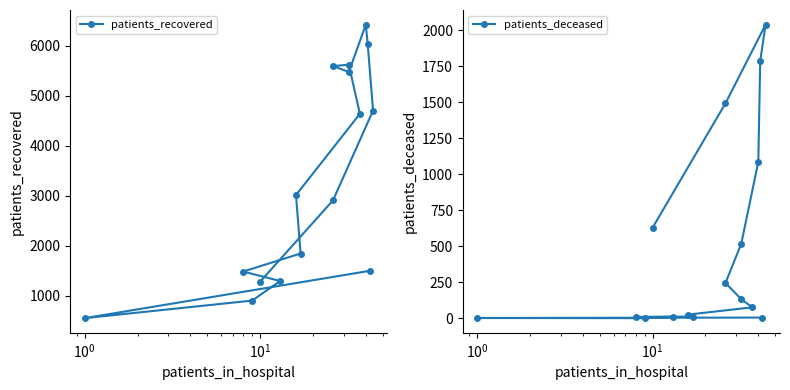

True or false: patients_recovered and patients_deceased intersect in this chart.

False